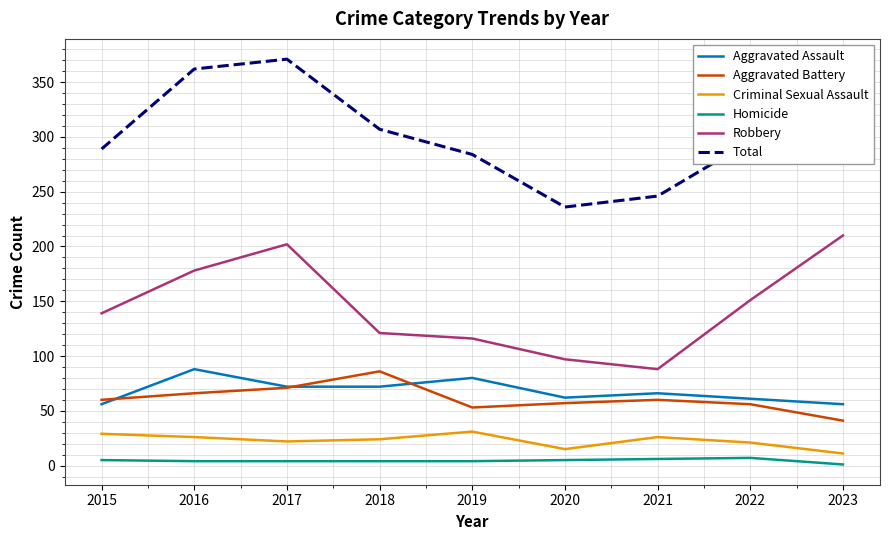

True or false: Total and Aggravated Battery cross at least once.

False